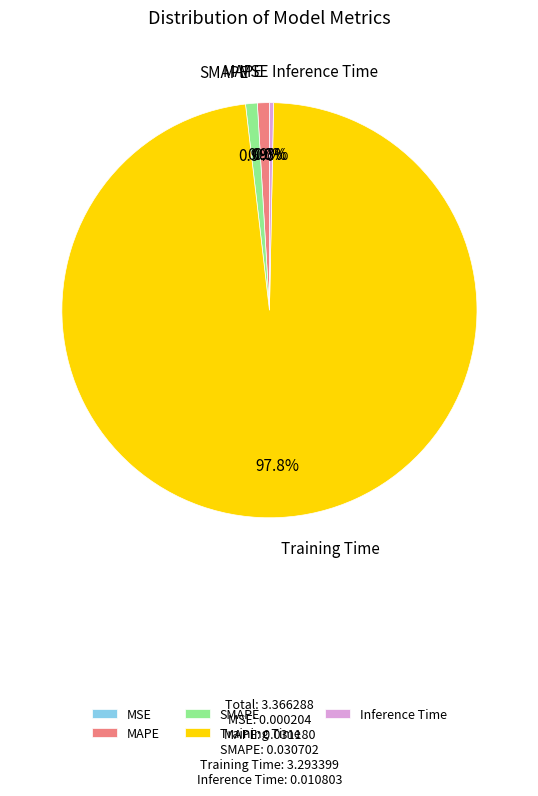

To the nearest percent, what portion does SMAPE represent?

1%